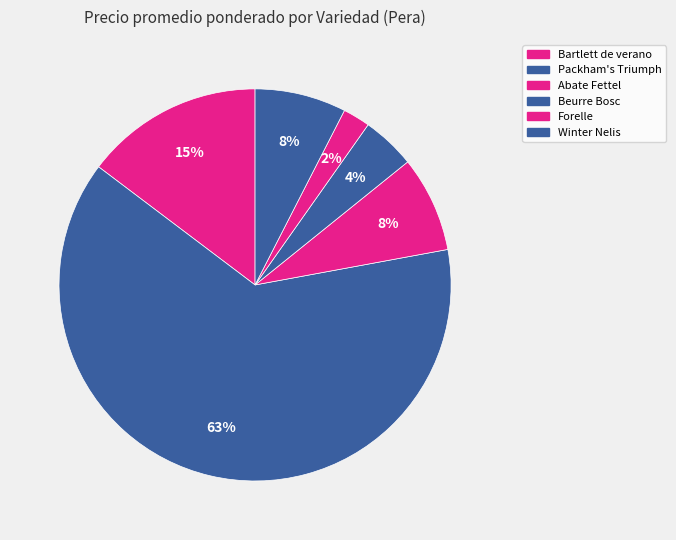

Count the number of slices in the pie.

6